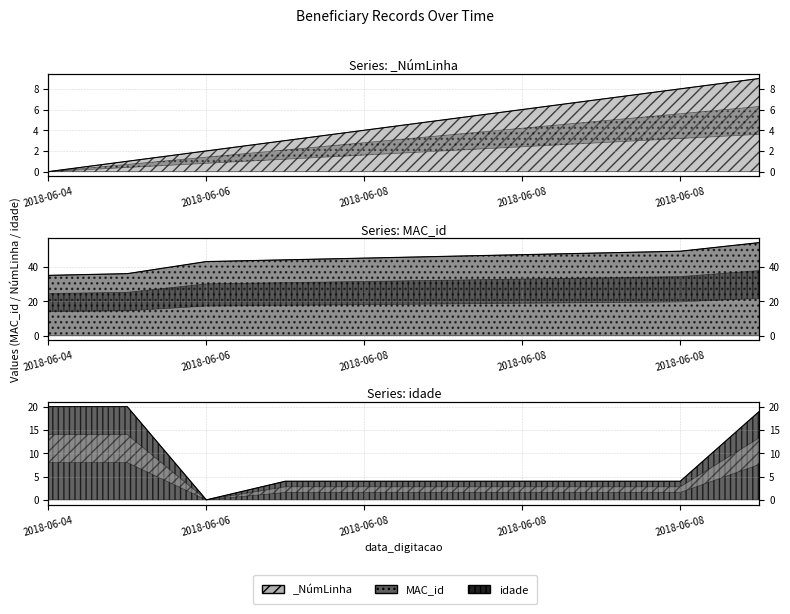

Which series ends up on top after the final intersection of _NúmLinha and idade?

idade